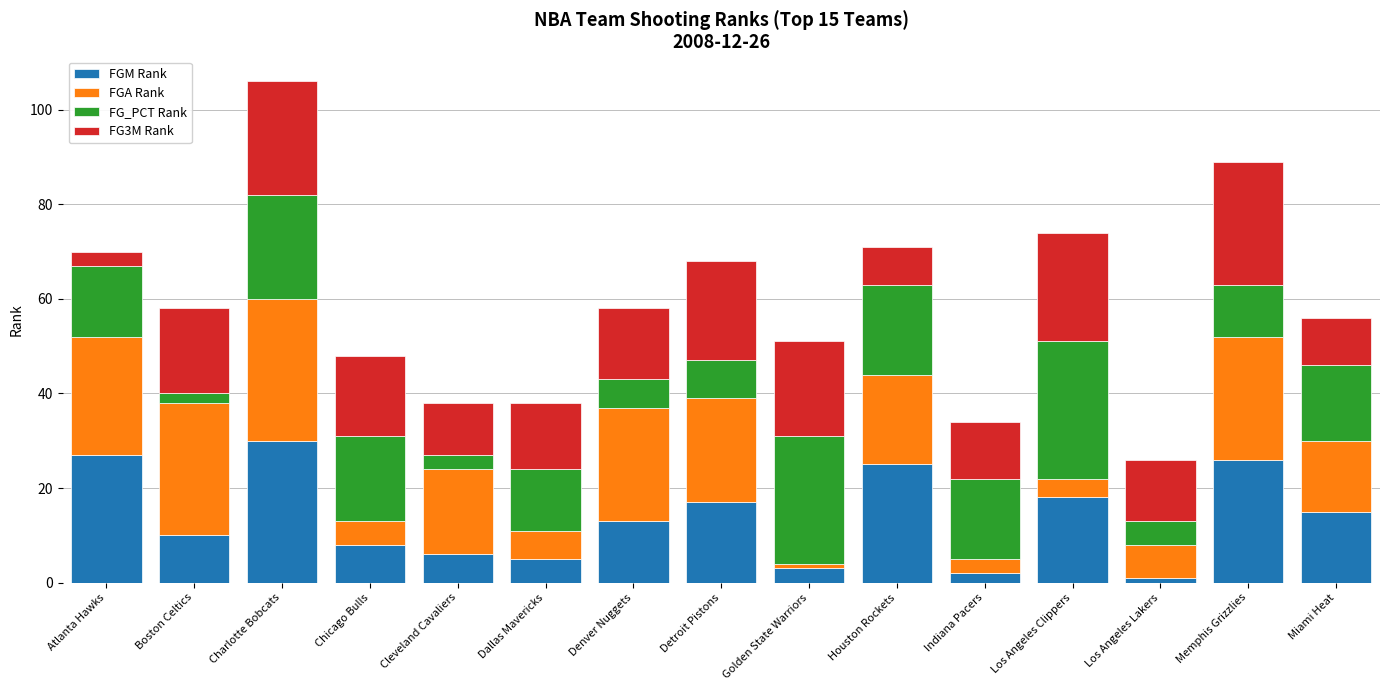

At which label does FGM Rank reach its peak?

Charlotte Bobcats